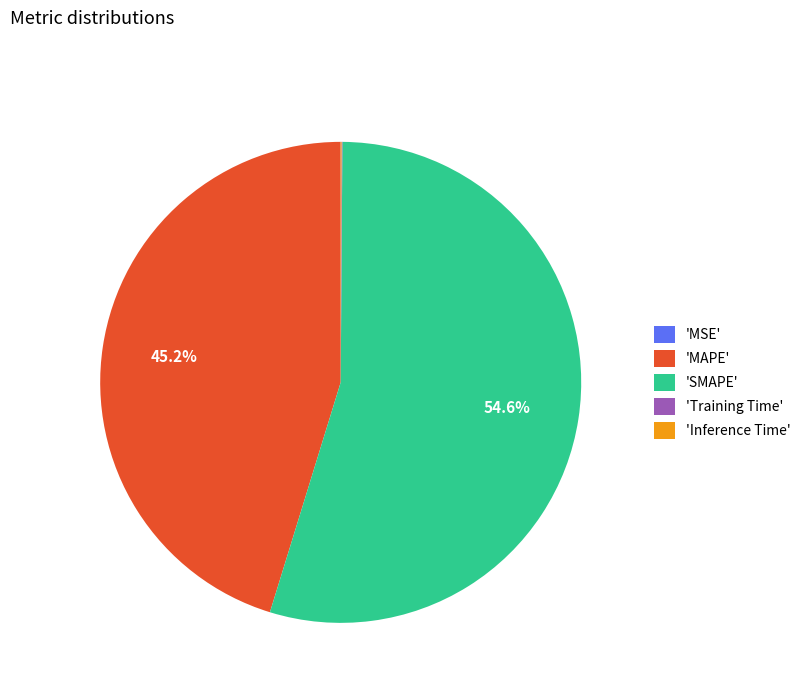

Which category accounts for the majority?

'SMAPE'